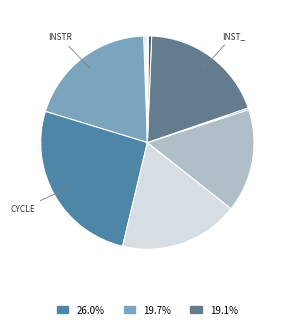

How many segments does this pie chart have?

10